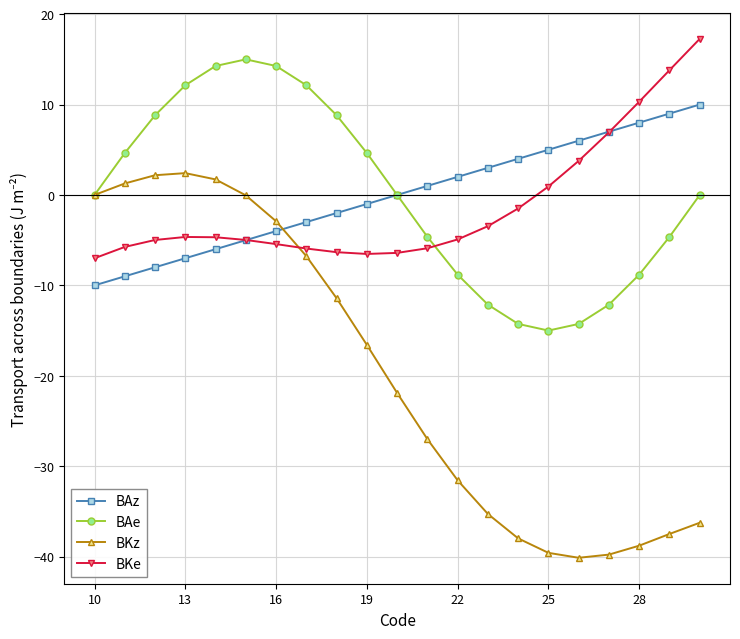

How many intersections are there between BAz and BAe?

1